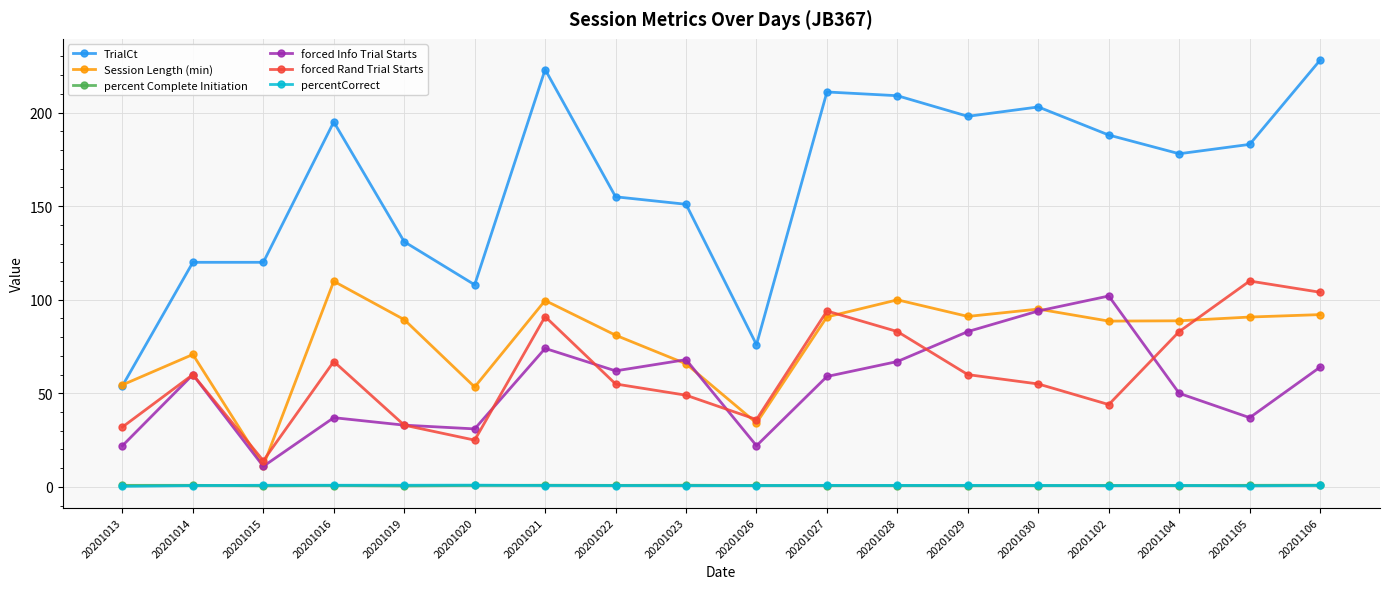

What is the minimum value shown in the chart?

0.3